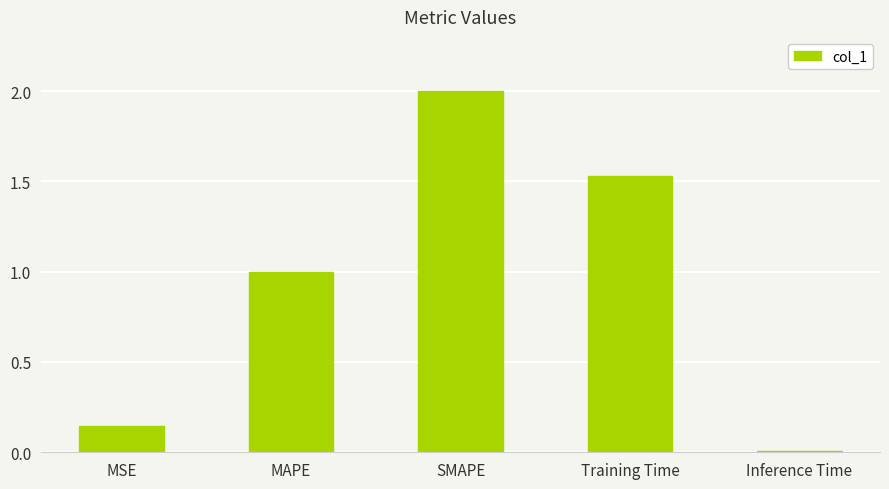

What is the label of the 4th bar from the right?

MAPE